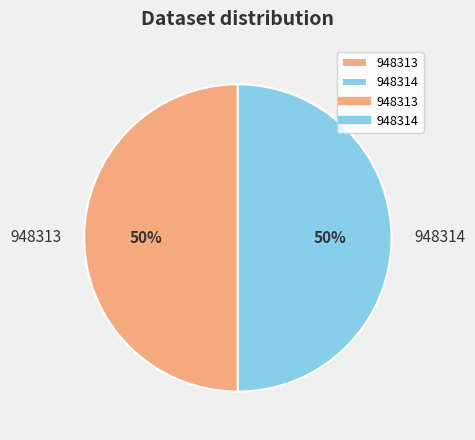

The 948314 slice represents 41% of the pie. True or false?

False